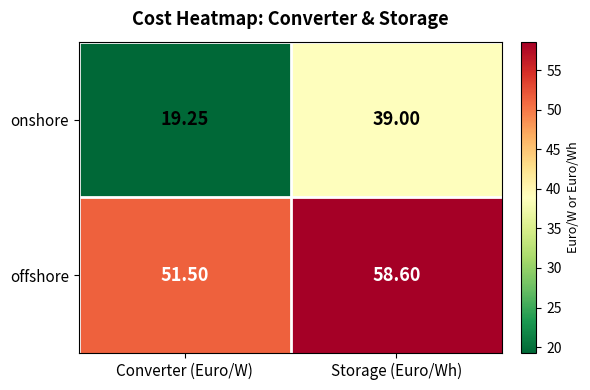

At which label does offshore reach its minimum?

Converter (Euro/W)